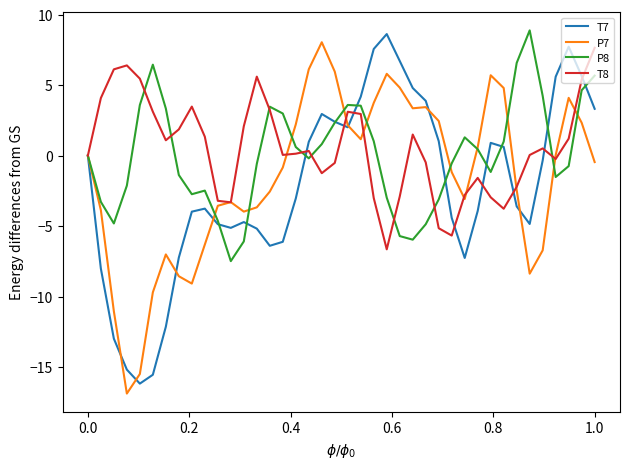

What is the minimum value for T7?

-16.2